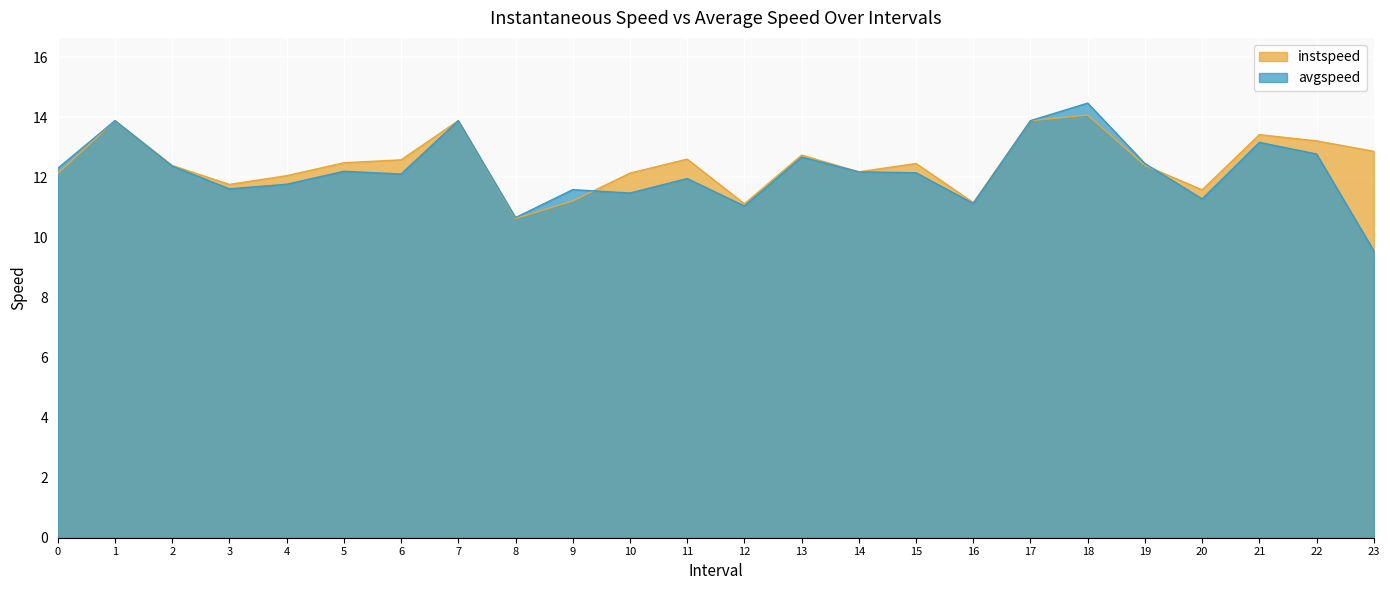

What is the sum of the avgspeed values at 7 and 23?

23.4